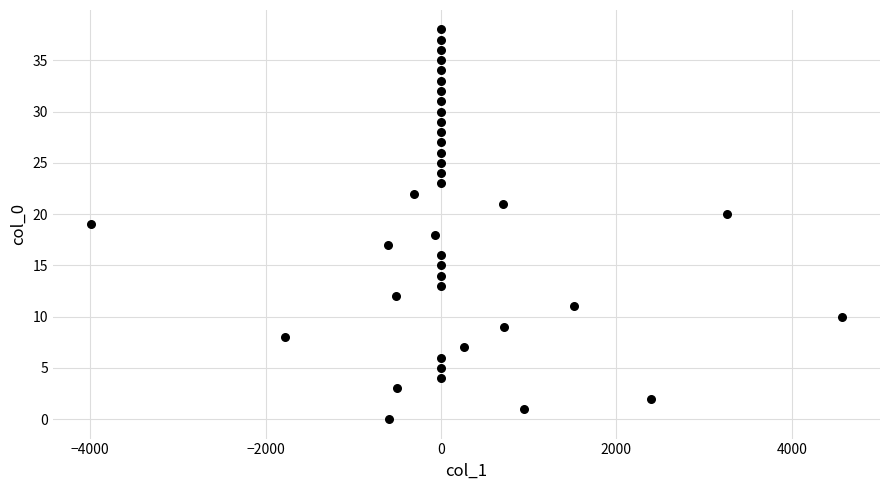

How many data points are displayed?

39